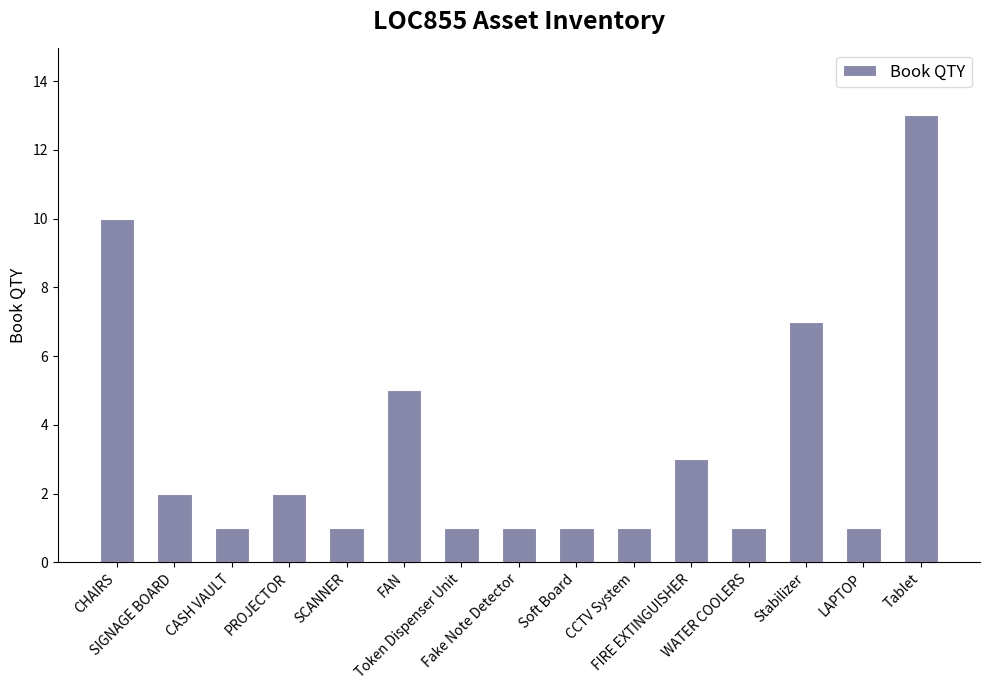

How many bars are there in total?

15